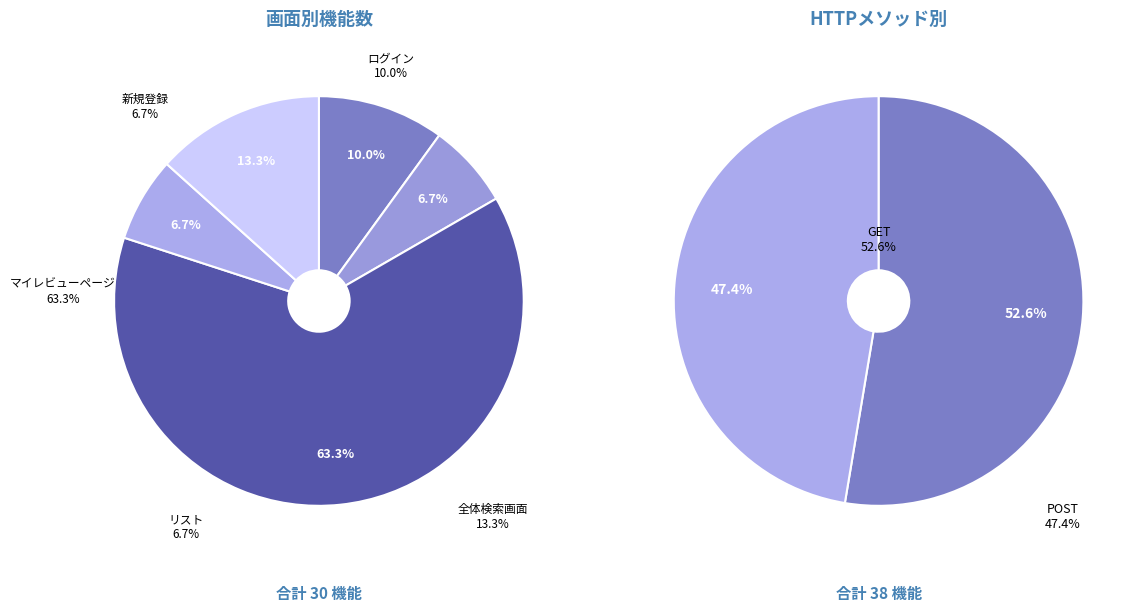

To the nearest percent, what is the difference between the largest and smallest slice percentages?

57%